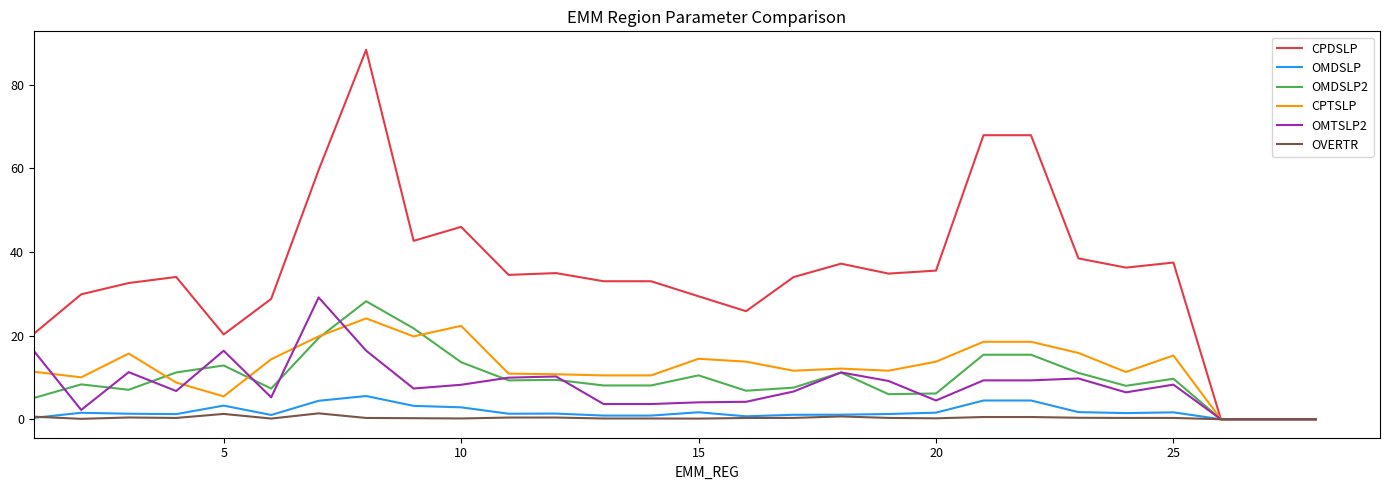

What is the highest value of the CPTSLP series?

24.1